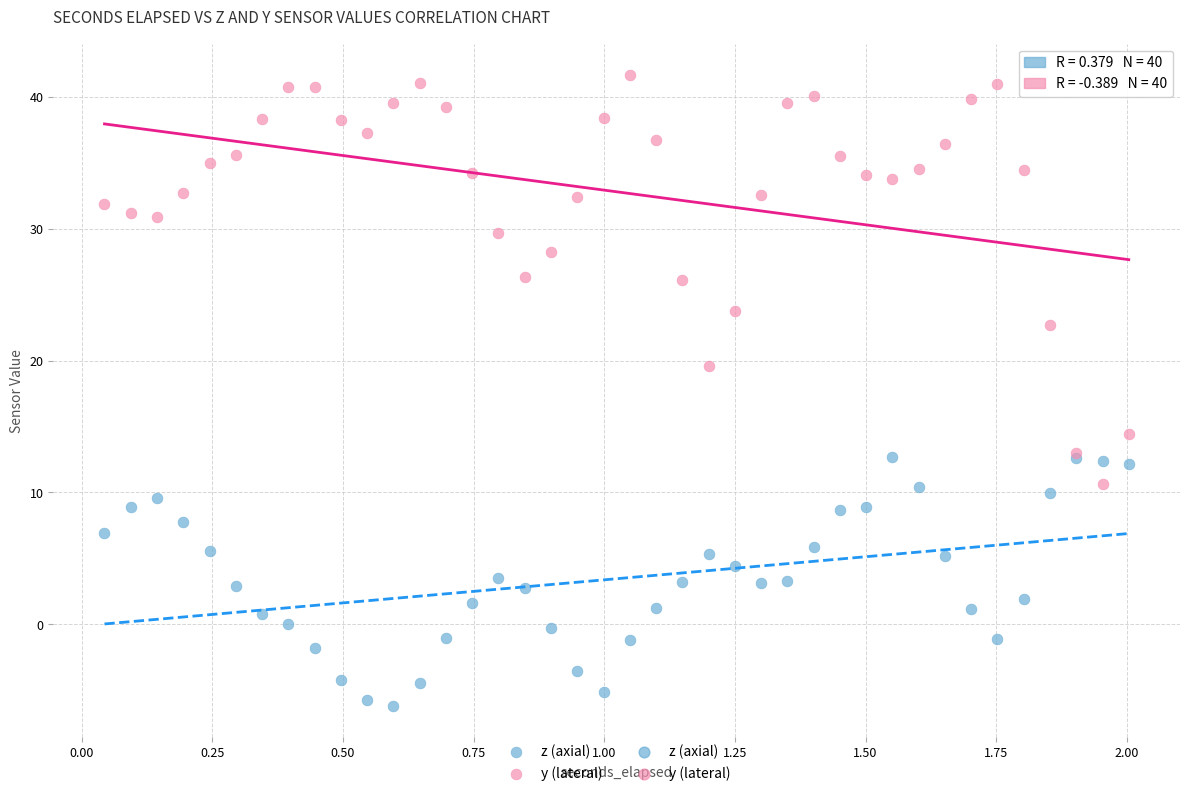

Which series contains the highest Y value?

y (lateral)